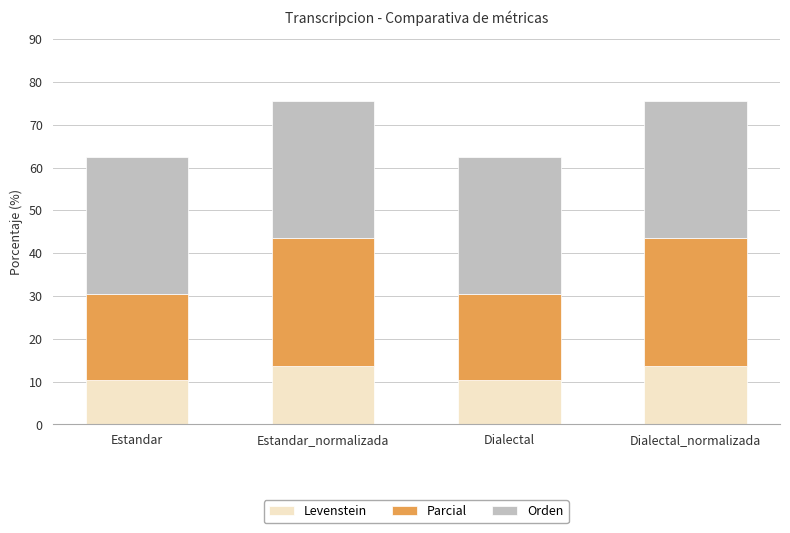

Does the chart contain any negative values?

No